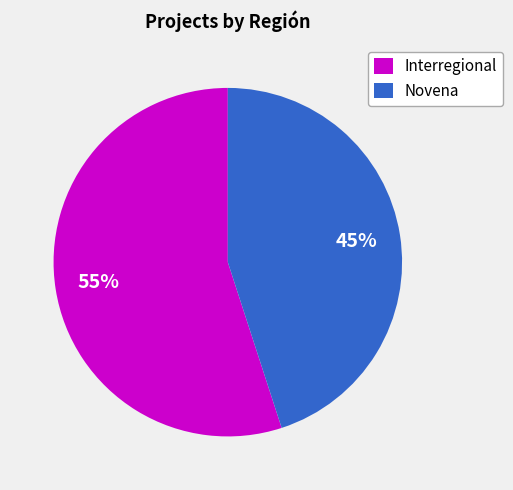

What is the ratio of the value at Interregional to the value at Novena?

1.2